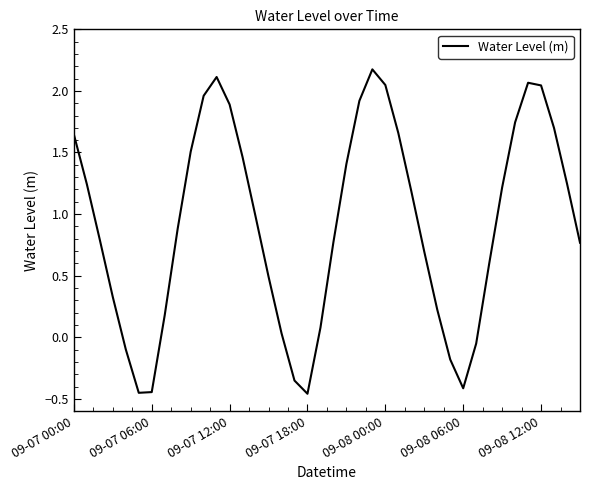

What is the greatest value displayed?

2.2